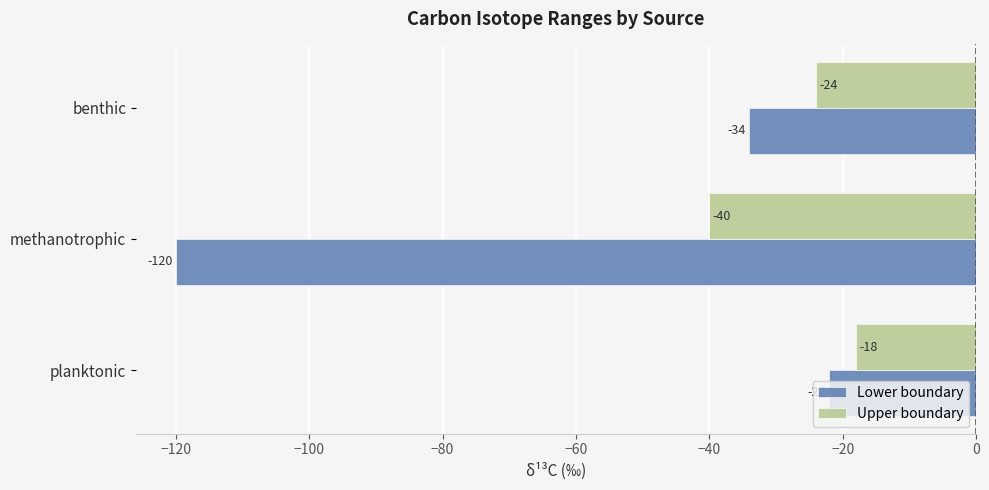

How many categories are shown in the chart?

3